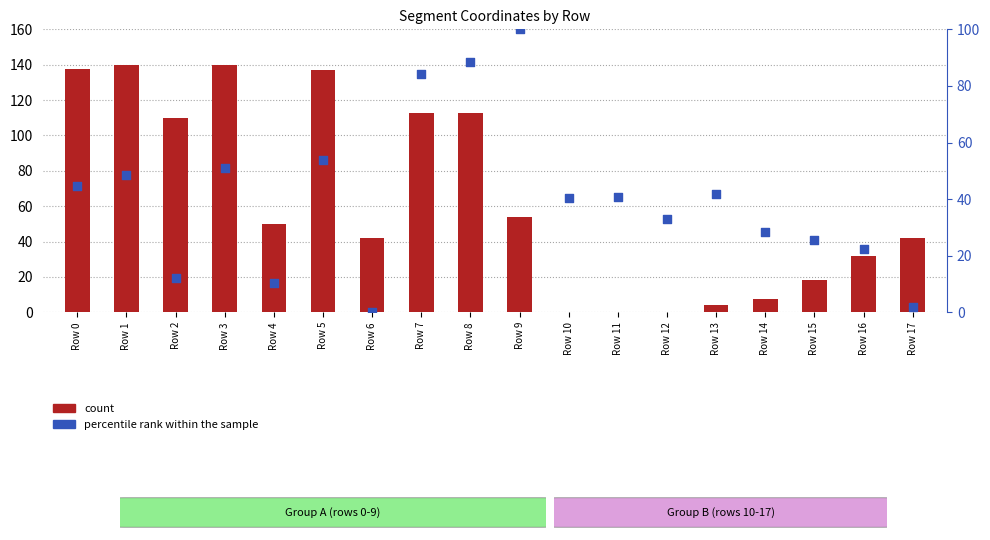

Which series contains the highest Y value?

count